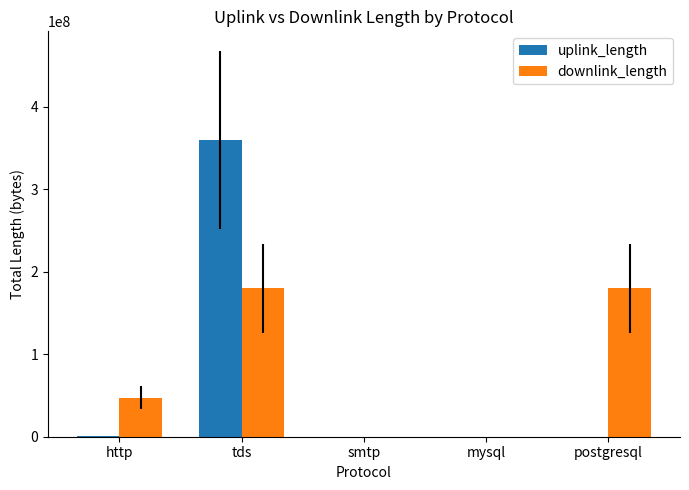

What is the sum of all downlink_length values?

407291504